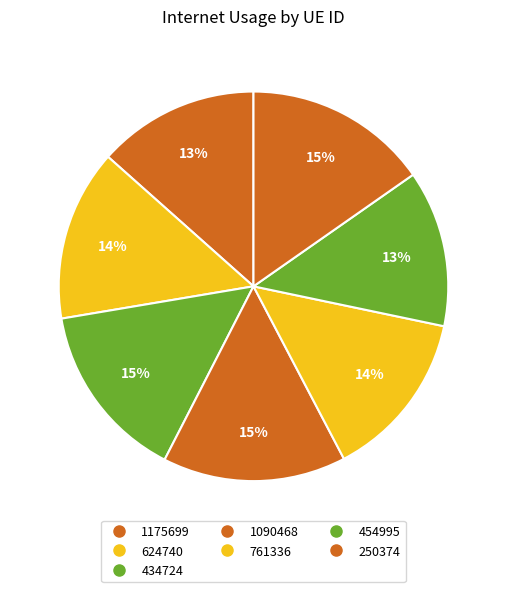

Which has a higher value, 1175699 or 624740?

624740